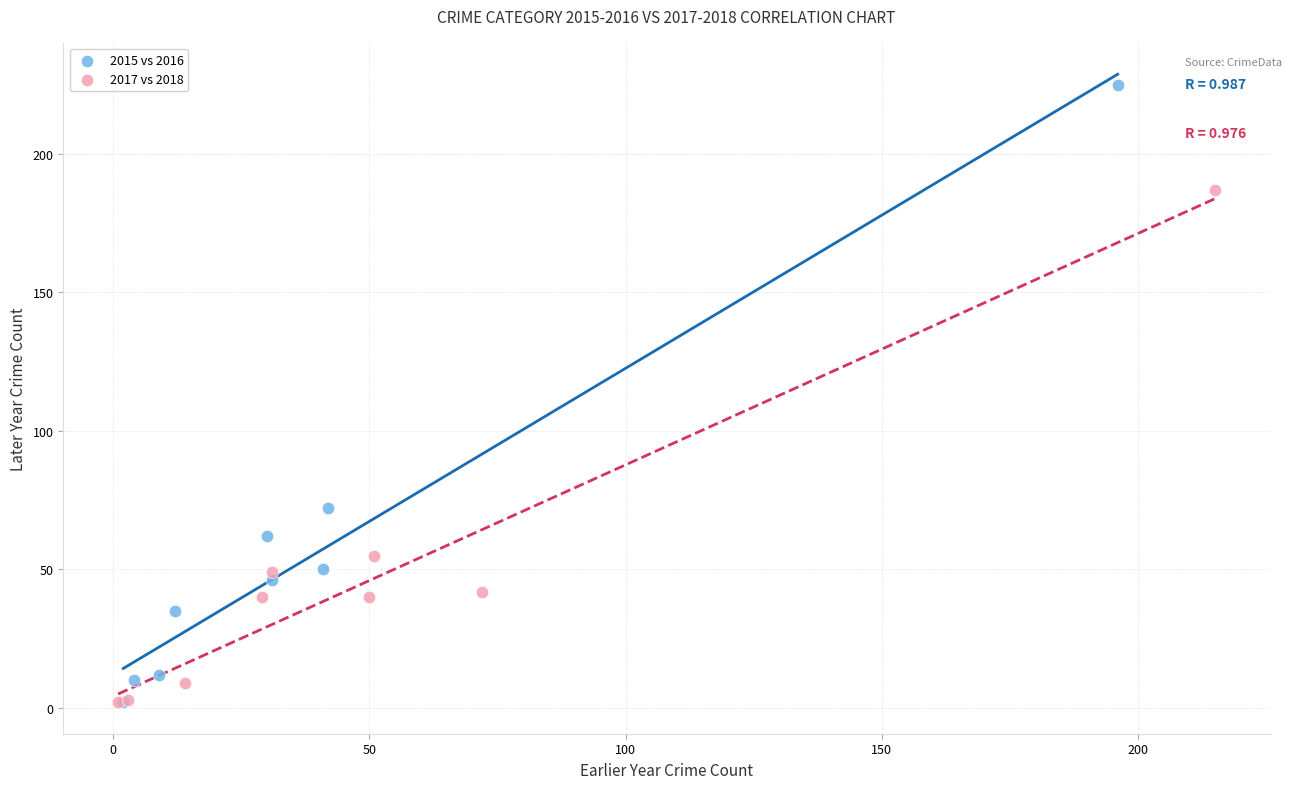

What are all the series names shown in the legend?

2015 vs 2016, 2017 vs 2018